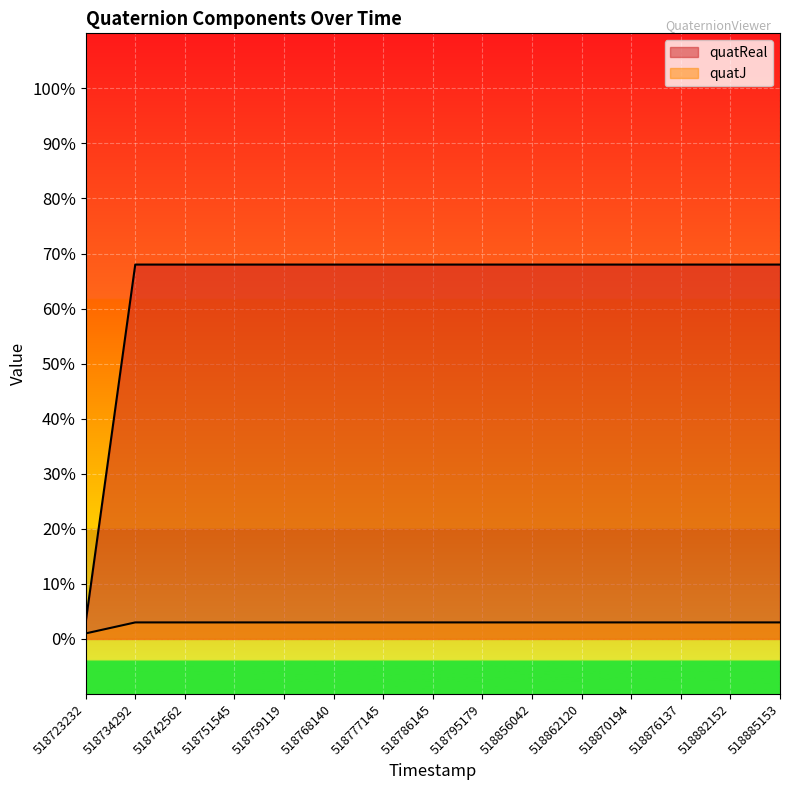

Does the chart display data point markers on the line(s)?

No